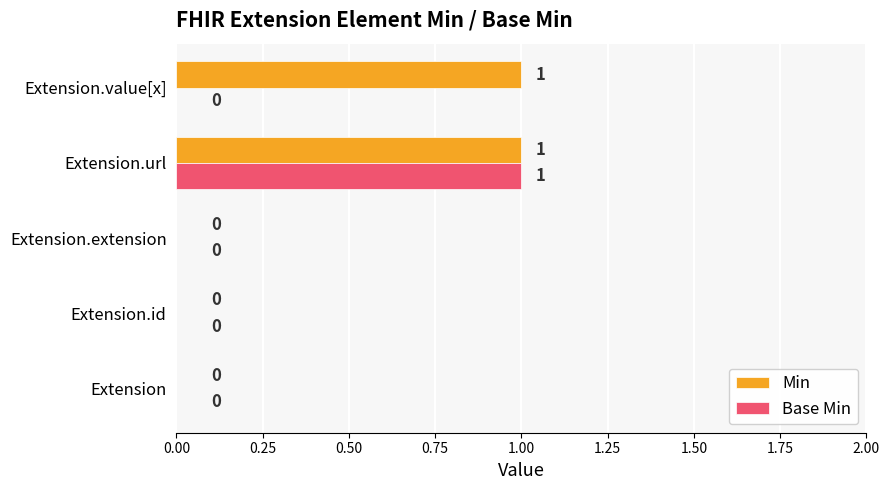

The Base Min series shows 0 at Extension.value[x]. True or false?

True